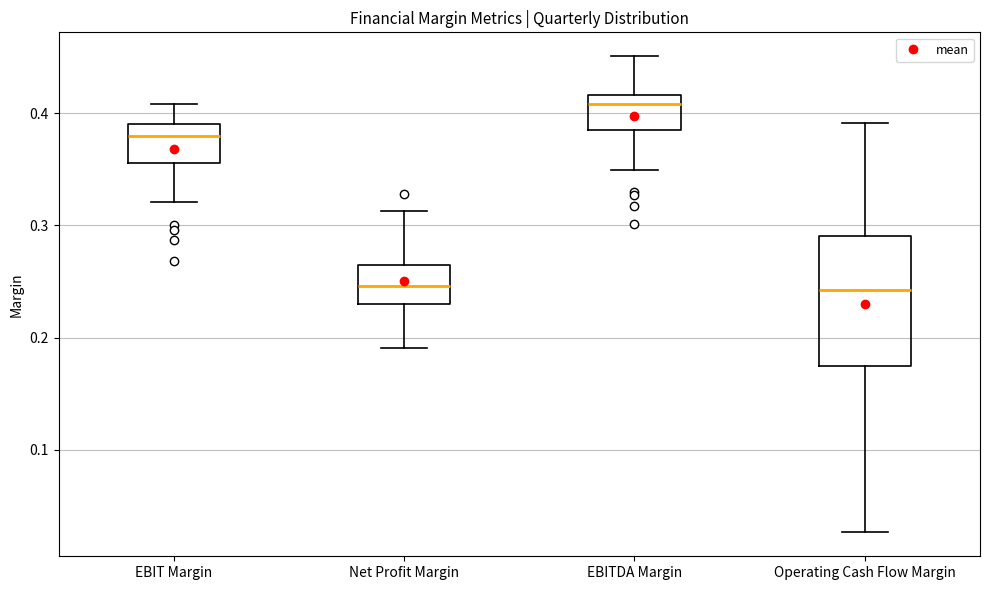

Where is the lower edge of the box for Net Profit Margin on the y-axis? The values are not printed on the chart, so give them approximately, as read against the axis.

0.23